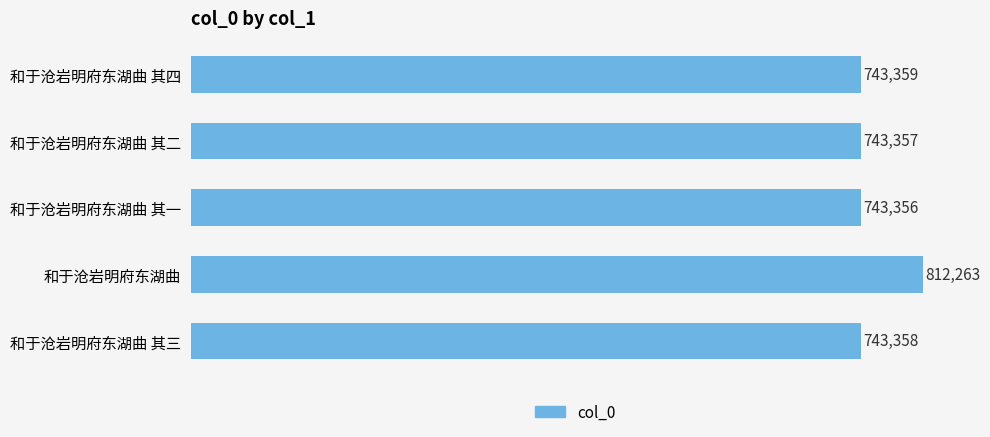

What position from the top is 和于沧岩明府东湖曲 其三?

5